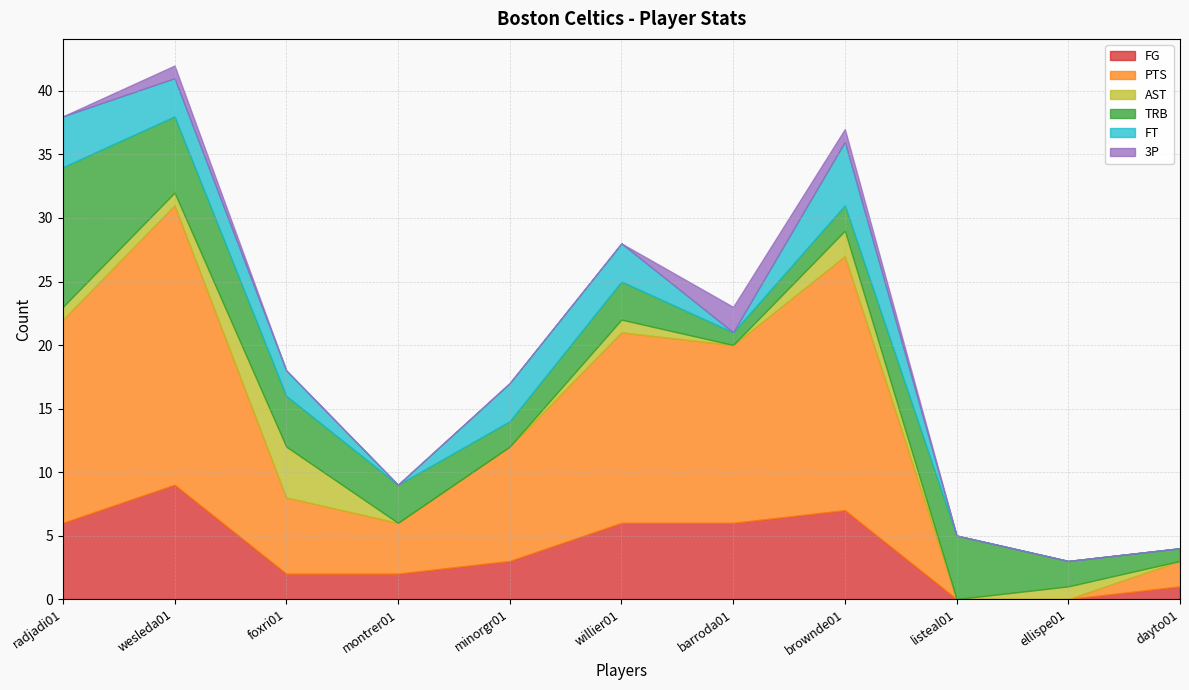

True or false: PTS has a value of 25 at radjadi01.

False